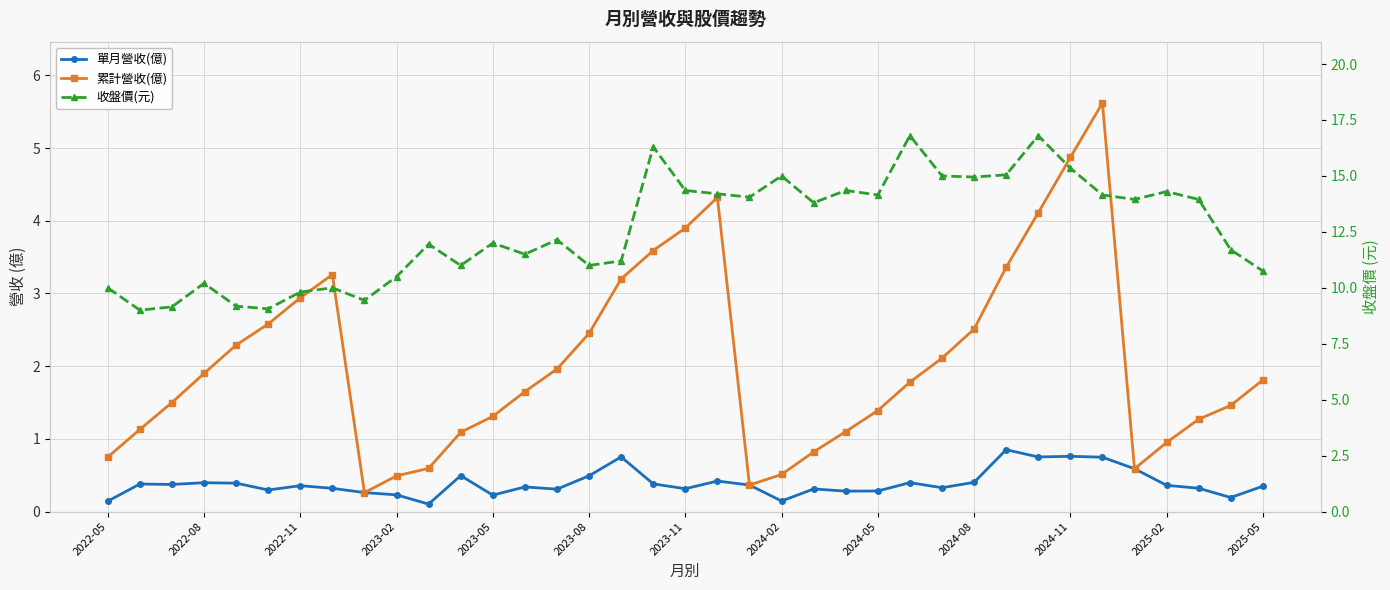

Is the value of 單月營收(億) at 2022-11 greater than the value of 累計營收(億) at 22?

No